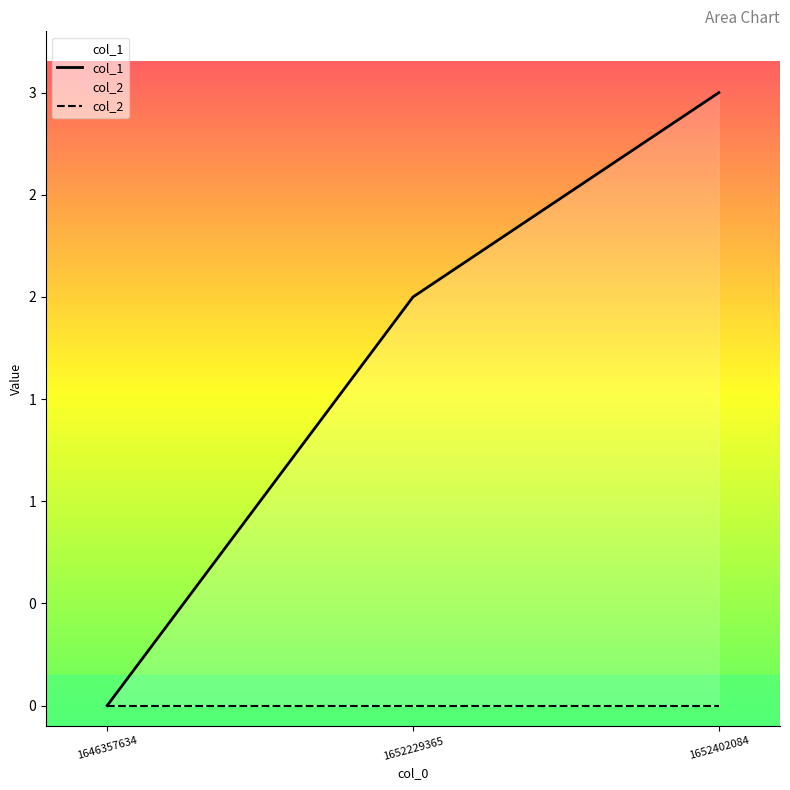

Between 1646357634 and 1652229365, which series saw the biggest shift?

col_1